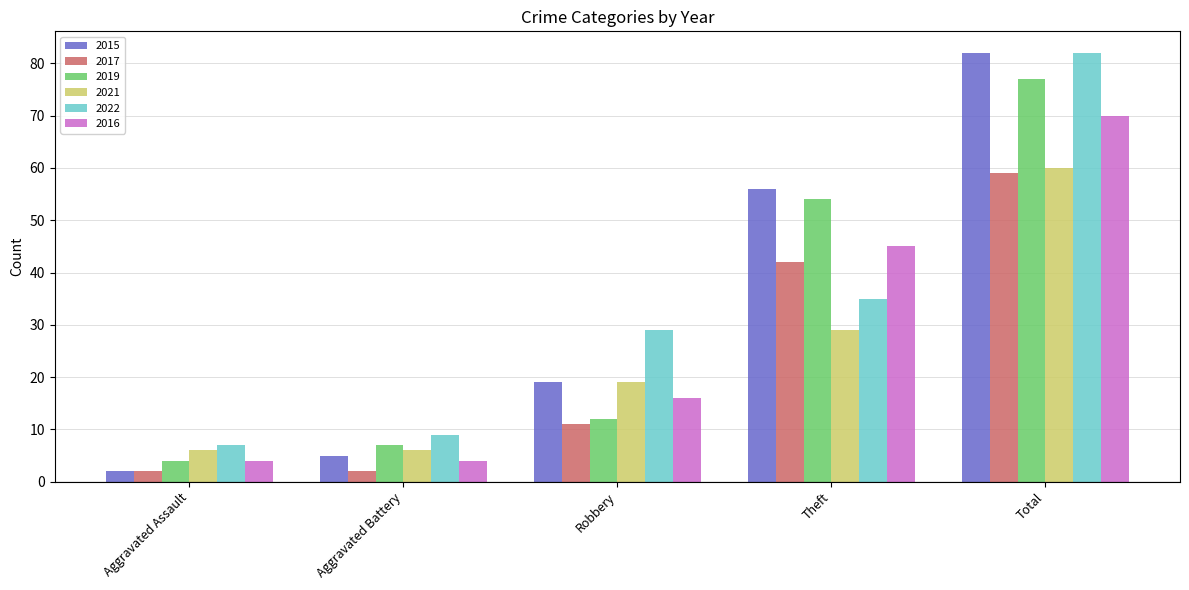

What is the difference between the 2016 values at Total and Robbery?

54